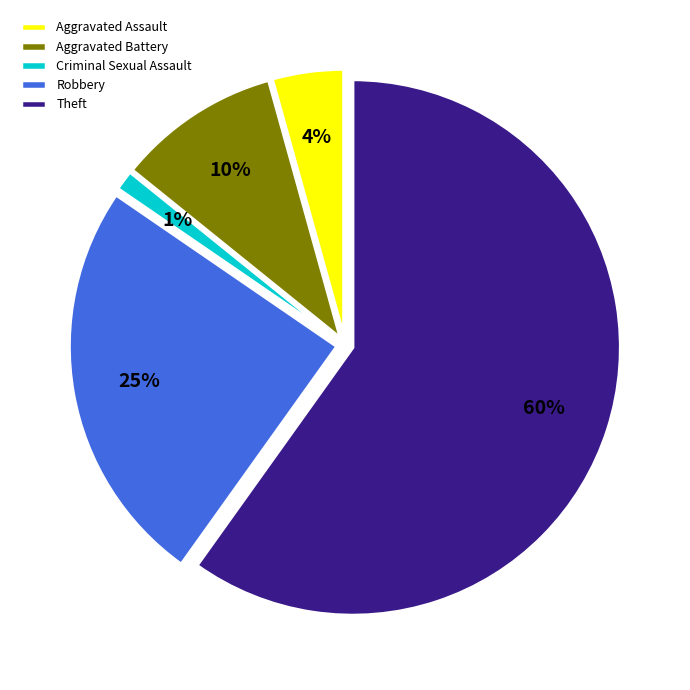

Which has a higher value, Aggravated Battery or Aggravated Assault?

Aggravated Battery